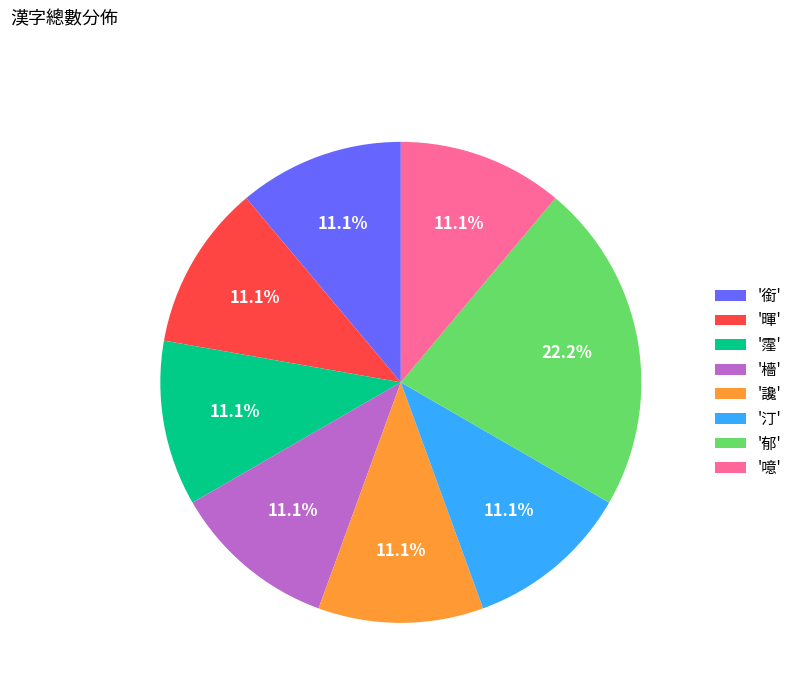

How many segments does this pie chart have?

8